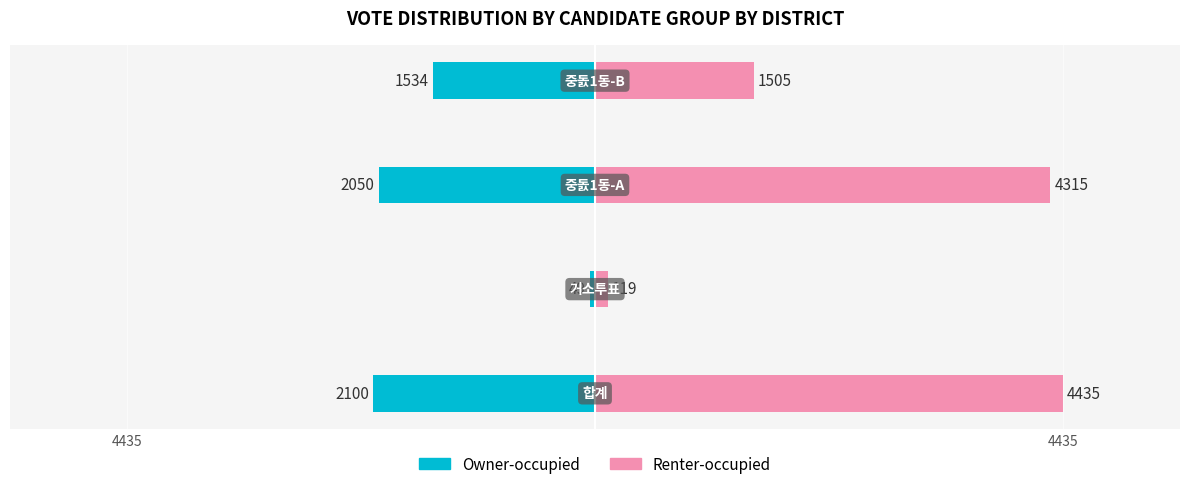

Which series has the widest spread of values?

Renter-occupied